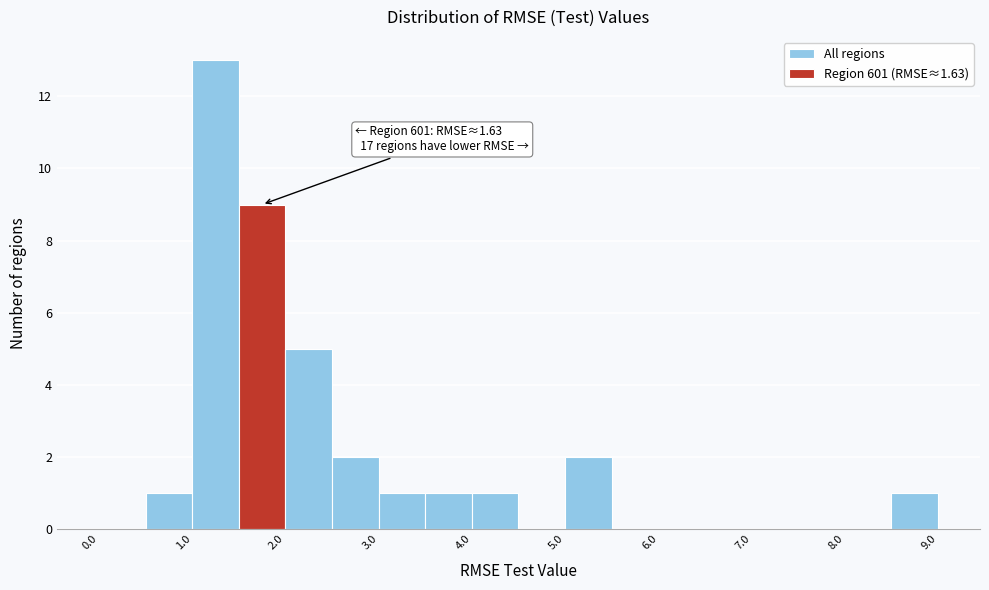

Which range on the x-axis has the tallest bar?

1.0 to 1.5